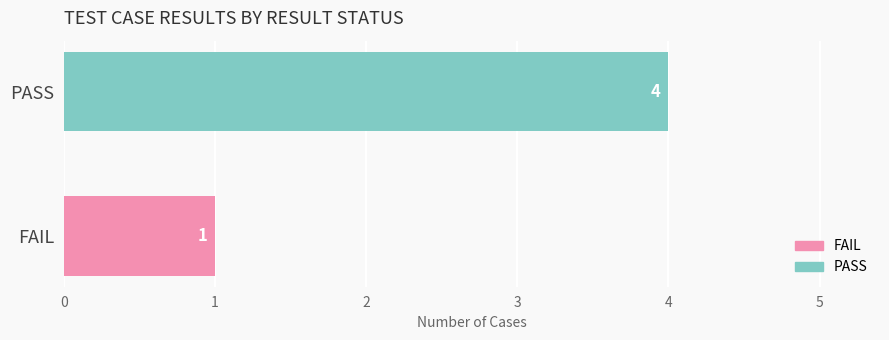

Count the number of data series in this chart.

1